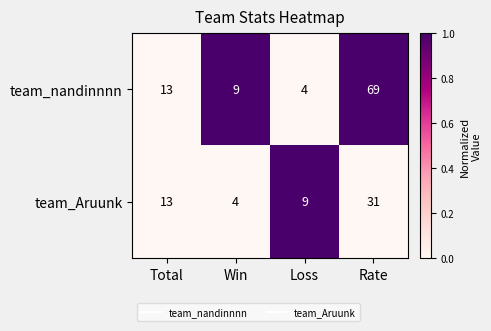

What is the difference between the second highest and minimum values in the team_Aruunk series?

9